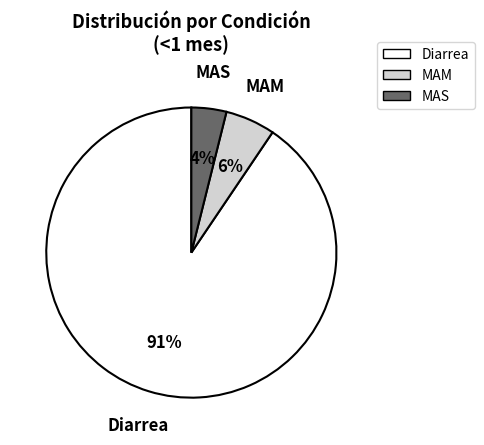

To the nearest percent, what percentage of the pie is MAM?

6%